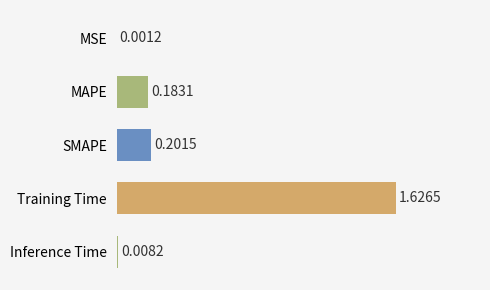

What is the sum of all values?

2.0